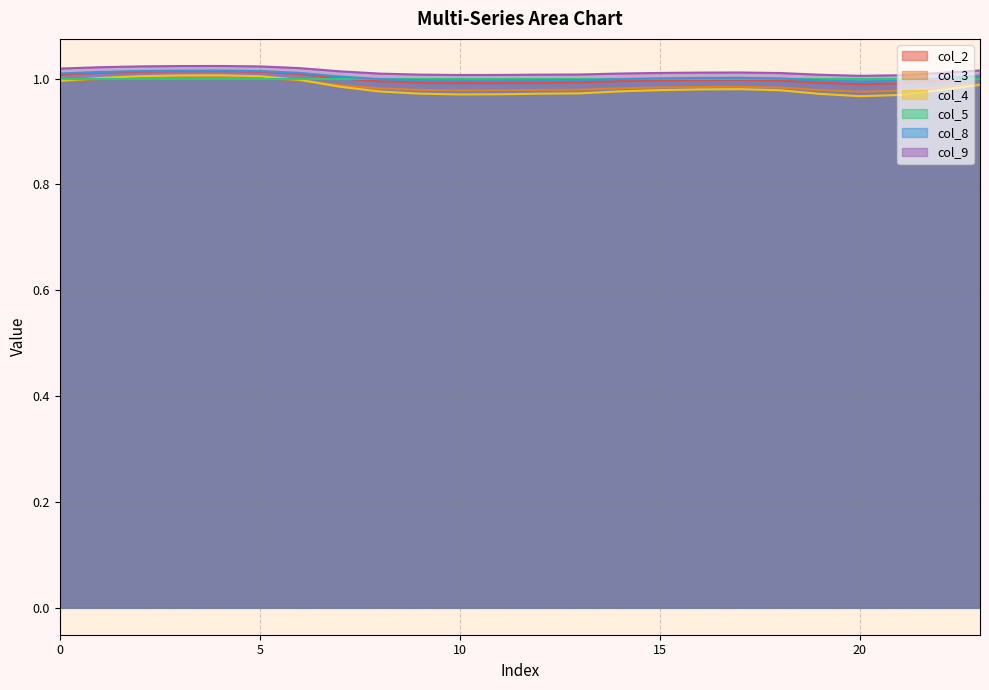

Which has a higher value, 7 or 12?

7